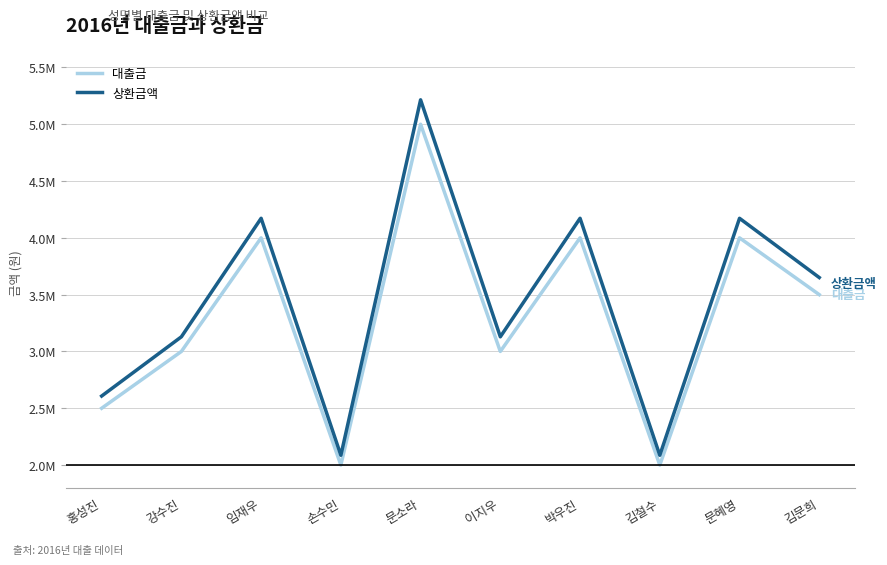

Which has a higher value, 박우진 or 김철수?

박우진